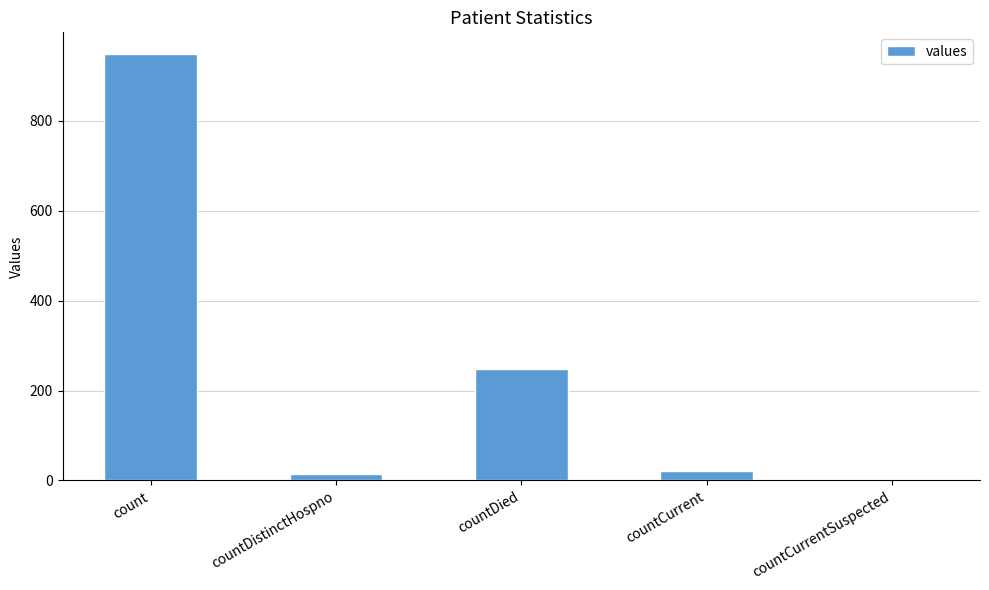

At which label does the data first exceed 21?

count